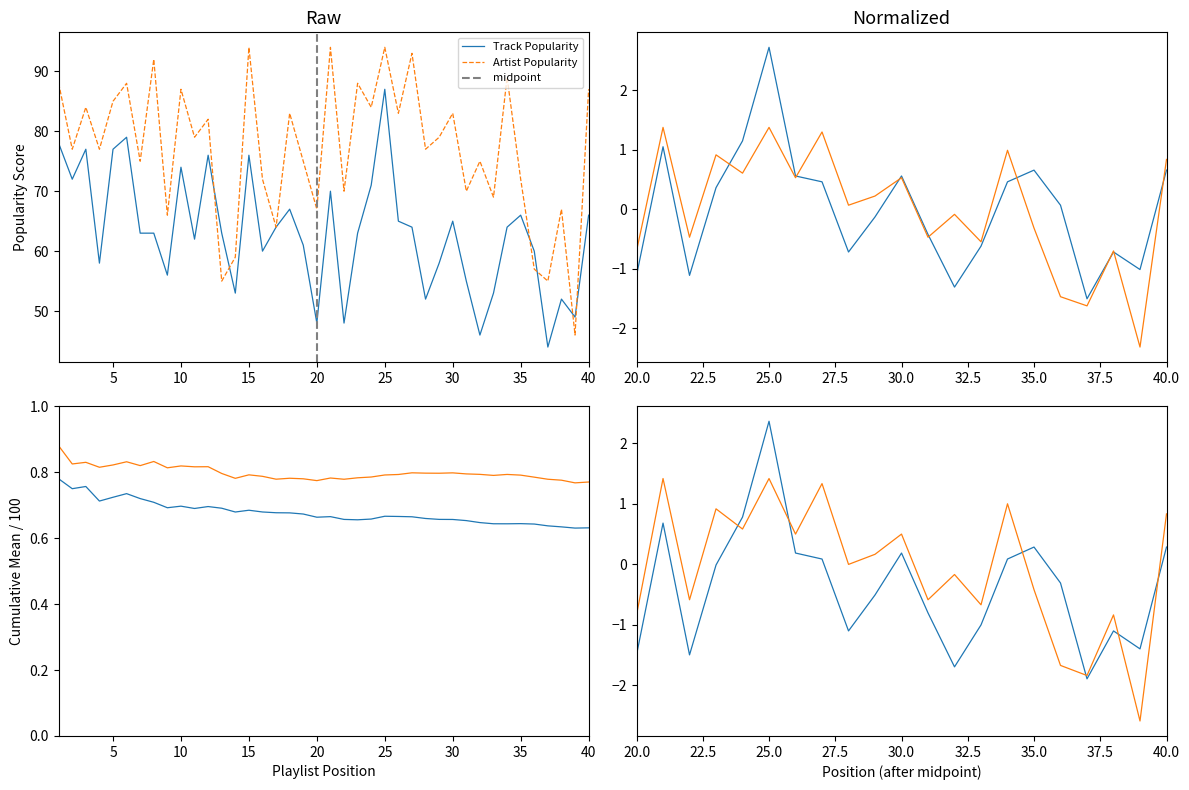

Reading left to right, what are all the values shown in this chart?

Track_Popularity: 78	72	77	58	77	79	63	63	56	74	62	76	63	53	76	60	64	67	61	48	70	48	63	71	87	65	64	52	58	65	55	46	53	64	66	60	44	52	49	66
Artist_Popularity: 88	77	84	77	85	88	75	92	66	87	79	82	55	59	94	72	64	83	75	67	94	70	88	84	94	83	93	77	79	83	70	75	69	89	72	57	55	67	46	87